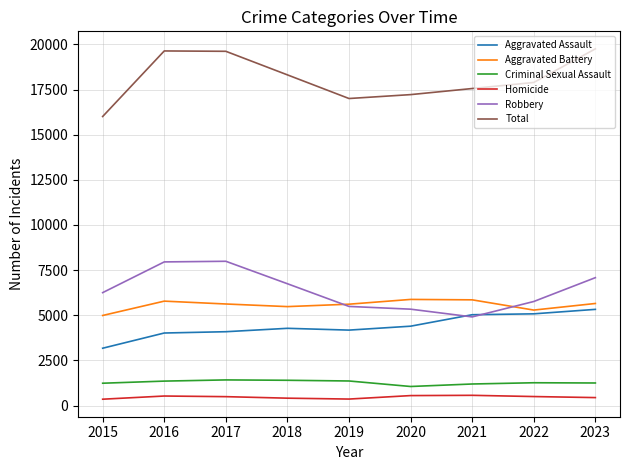

Is it true that Aggravated Battery equals 10188 at 2021?

False